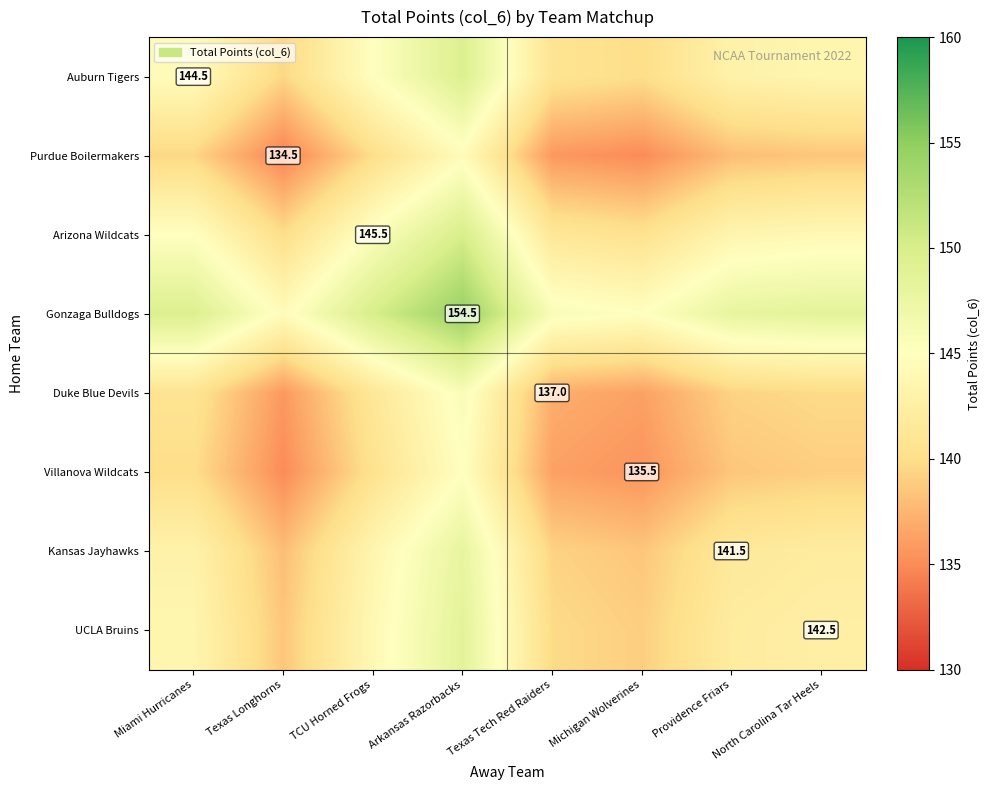

Is the value of Arizona Wildcats at Providence Friars greater than the value of UCLA Bruins at Michigan Wolverines?

Yes